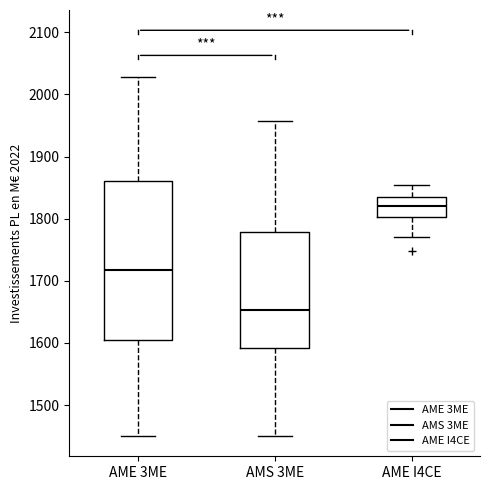

Which box is the tallest, from its lower edge to its upper edge?

AME 3ME